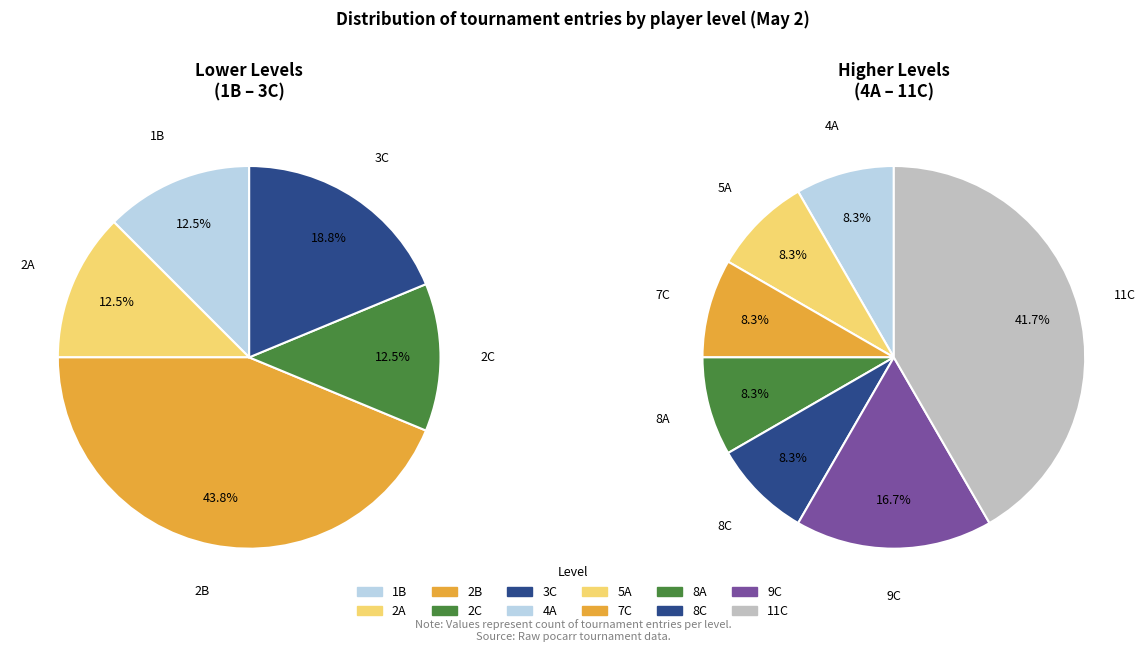

What is the change in value from 2C to 5A?

-1